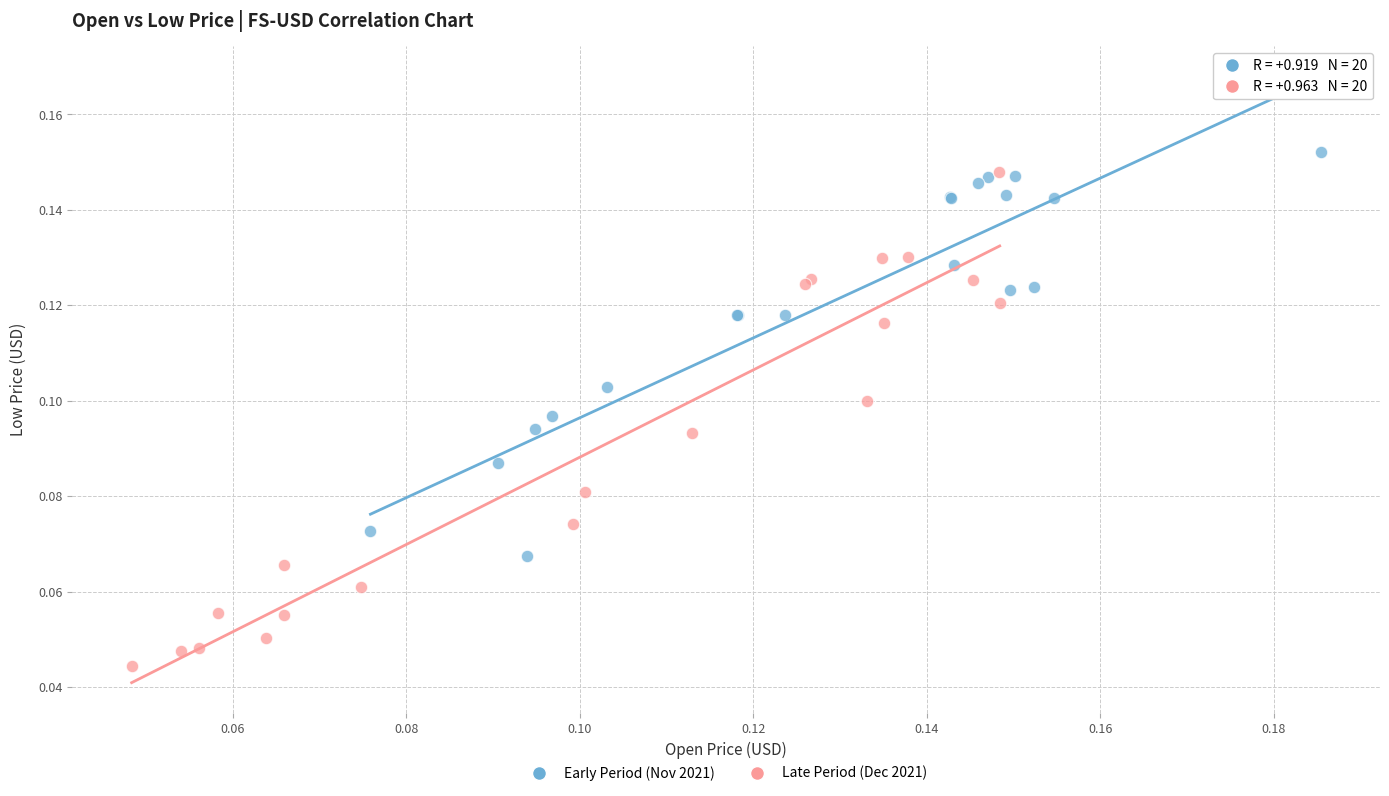

Which series reaches the minimum Y coordinate?

Late Period (Dec 2021)